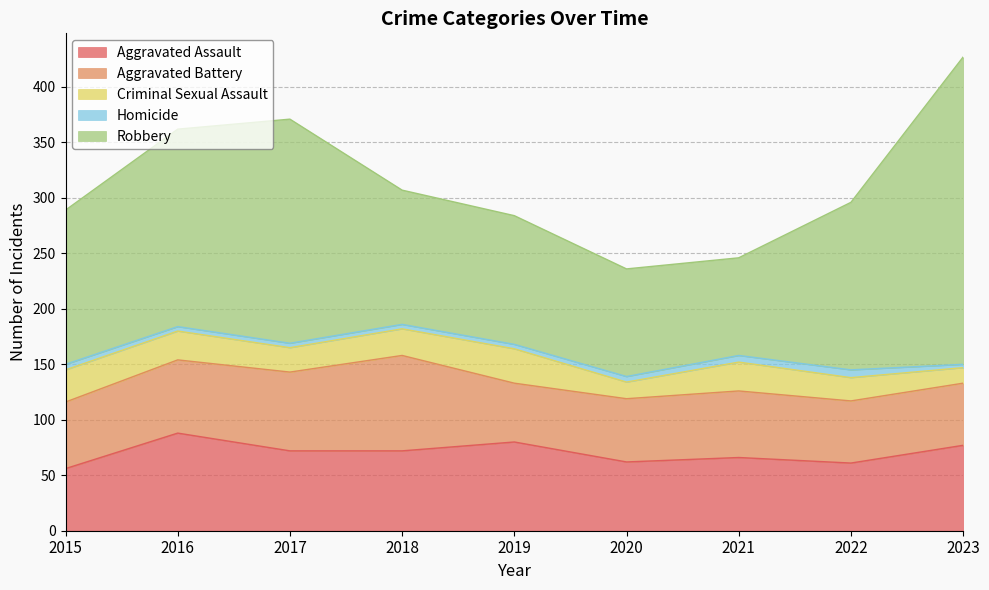

True or false: Aggravated Assault has a value of 40 at 2022.

False